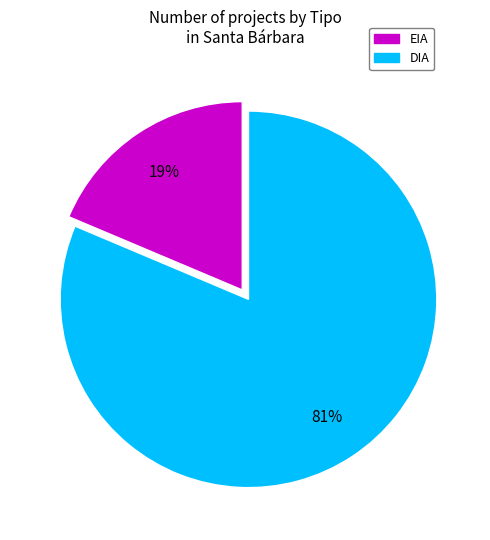

Between DIA and EIA, which is larger?

DIA